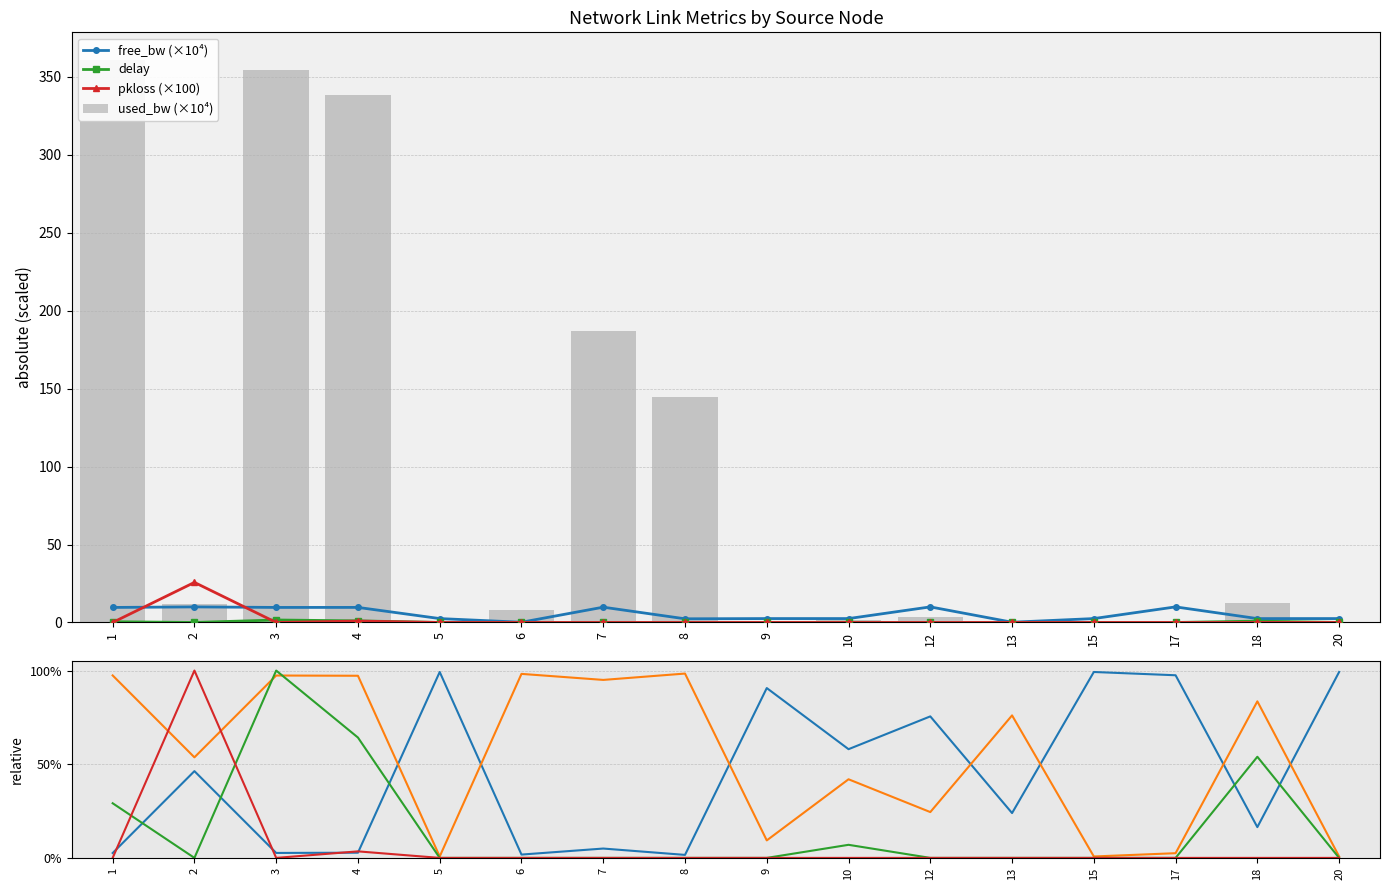

How many series are shown in this chart?

4